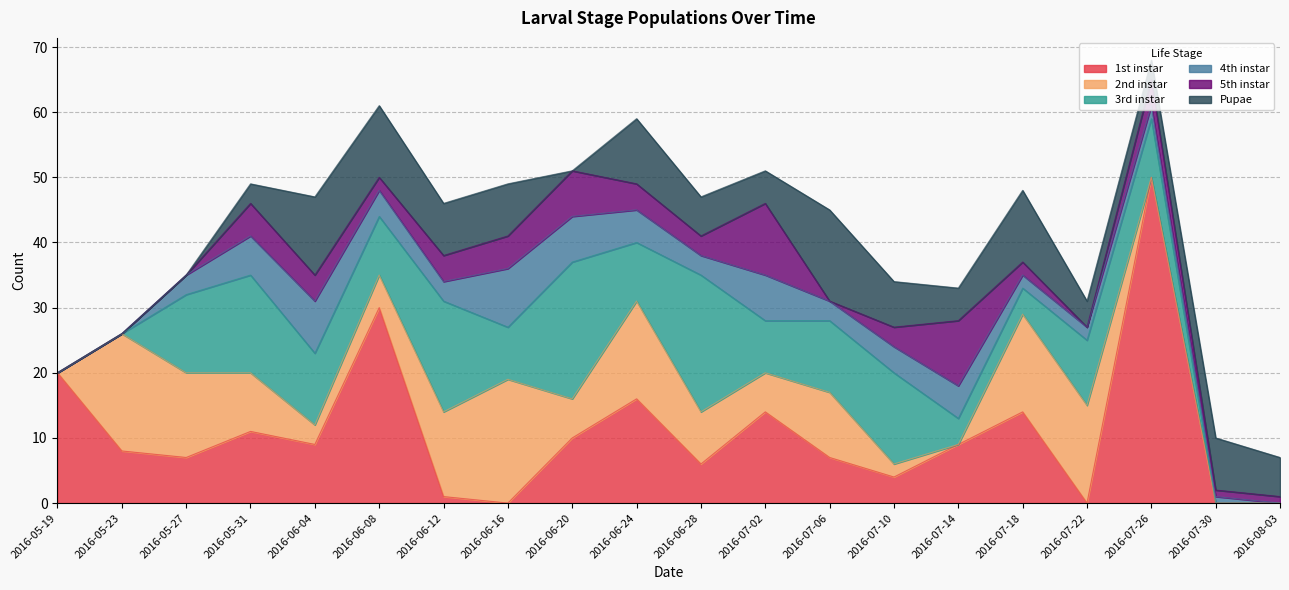

Which series has the widest spread of values?

1st instar